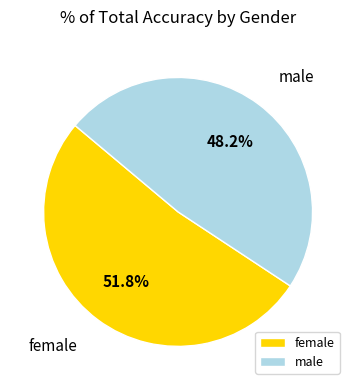

To the nearest percent, what is the difference between the largest and smallest slice percentages?

4%